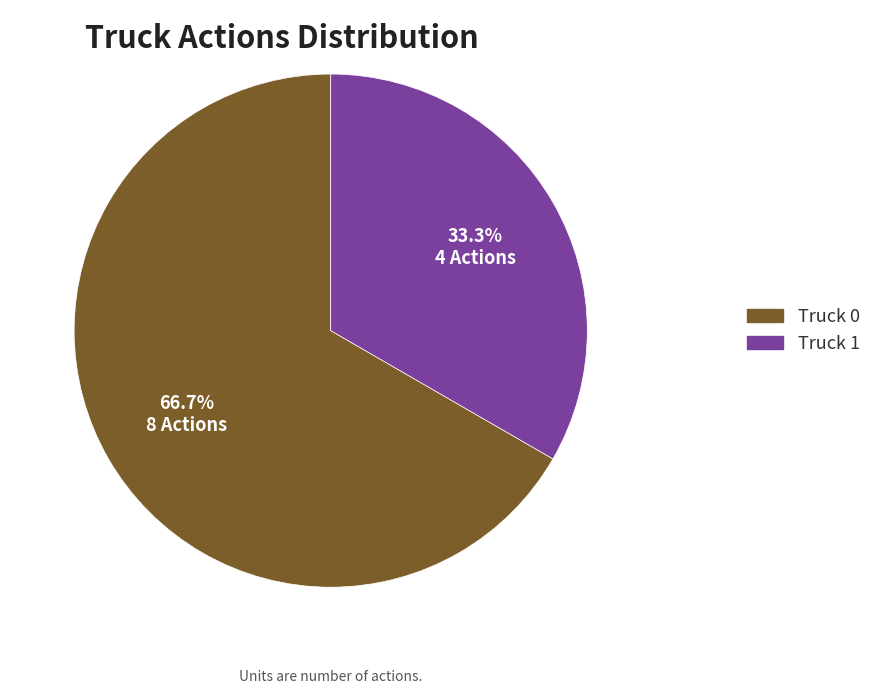

Is it true that Truck 0 is 73% of the pie?

False